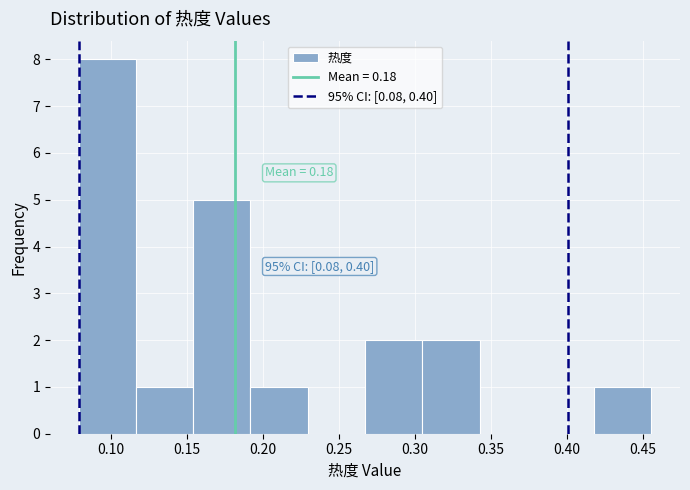

Over which range of the x-axis is the bar tallest?

0.080 to 0.115